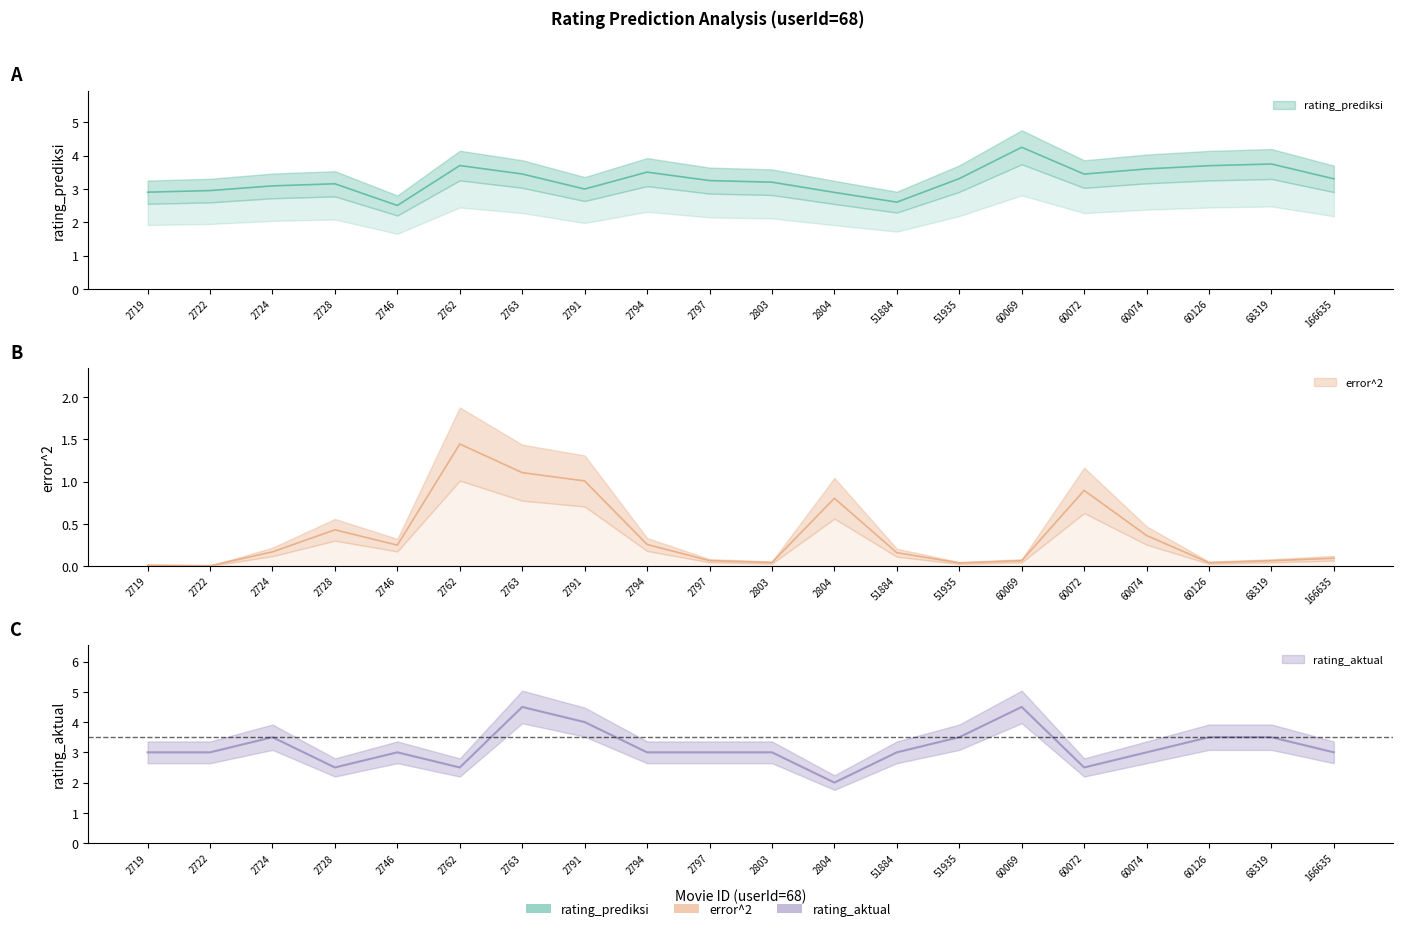

Rank the series by their maximum value, from lowest to highest.

error^2, rating_prediksi, rating_aktual